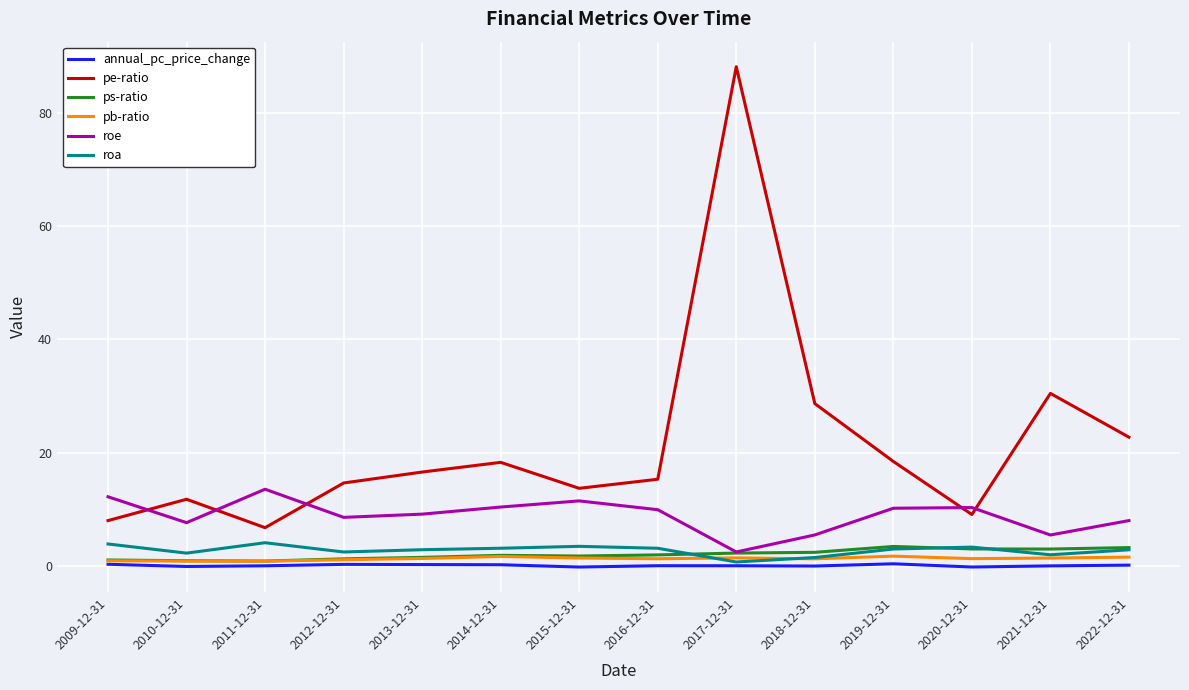

Is this an area chart (filled region under the line)?

No